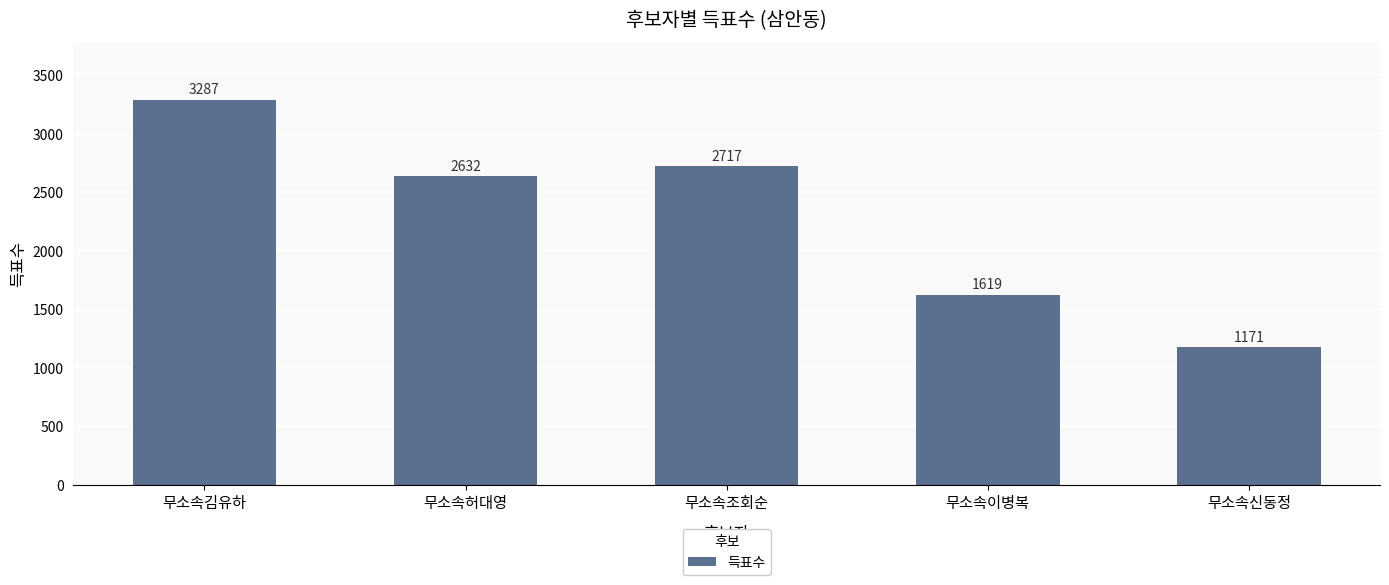

What is the label of the 4th bar from the right?

무소속허대영